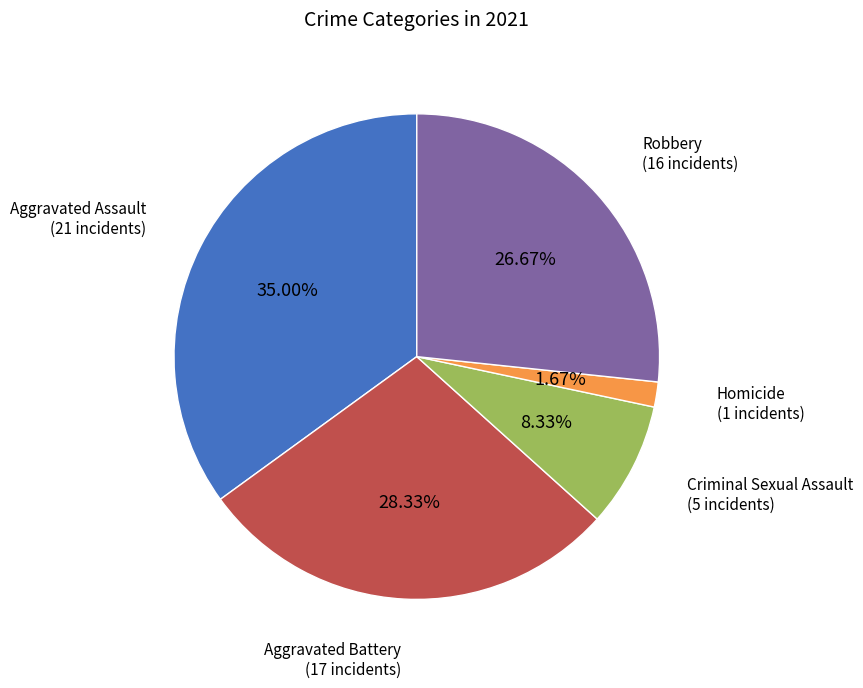

Does any single category account for the majority?

No